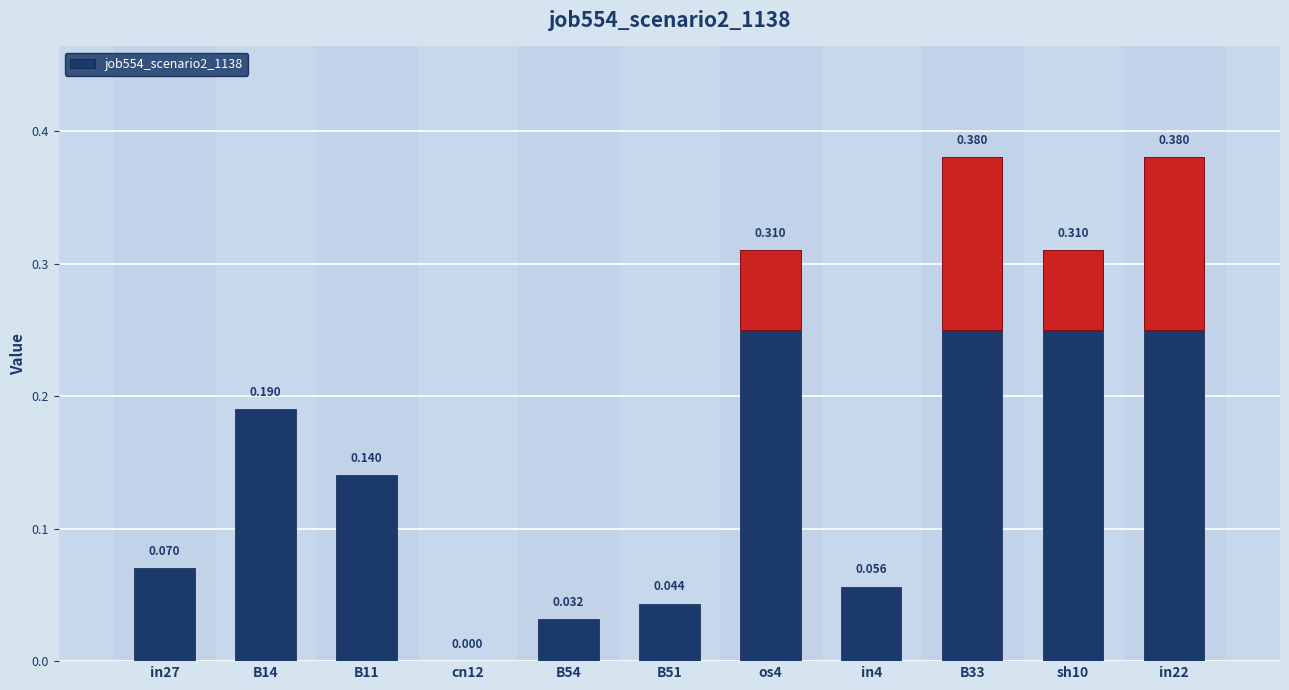

What is the label of the 6th bar from the right?

B51